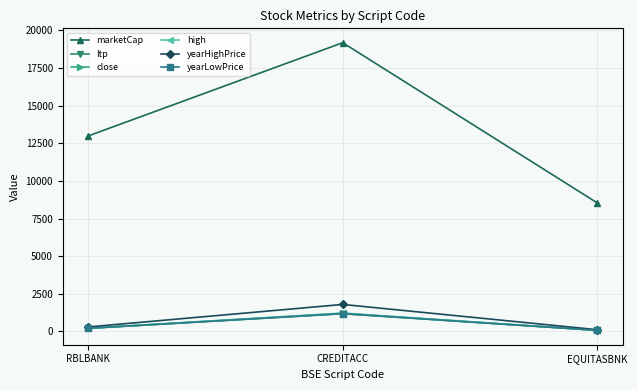

Is it true that close equals 1203.0 at CREDITACC?

True